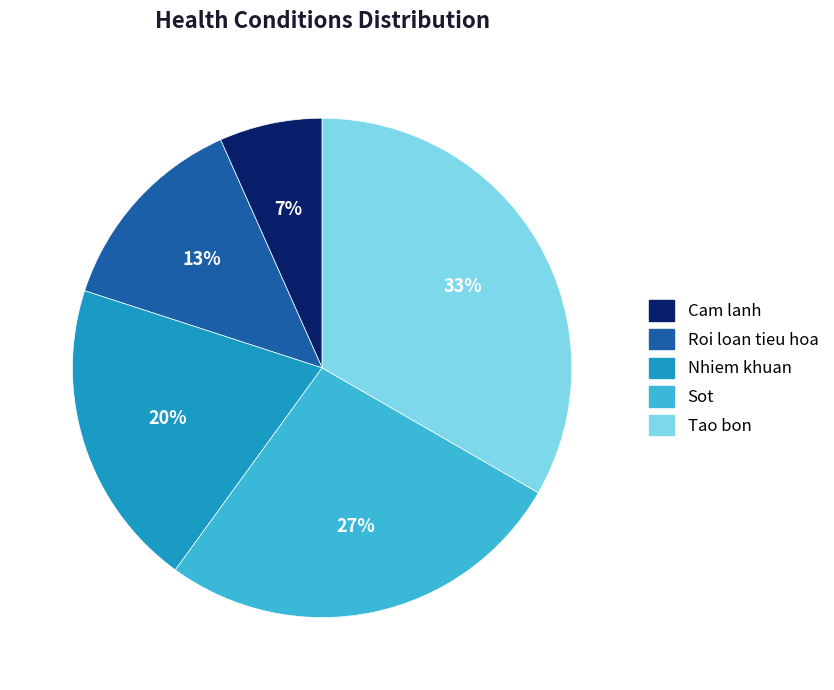

Is there any slice that represents more than half of the pie?

No